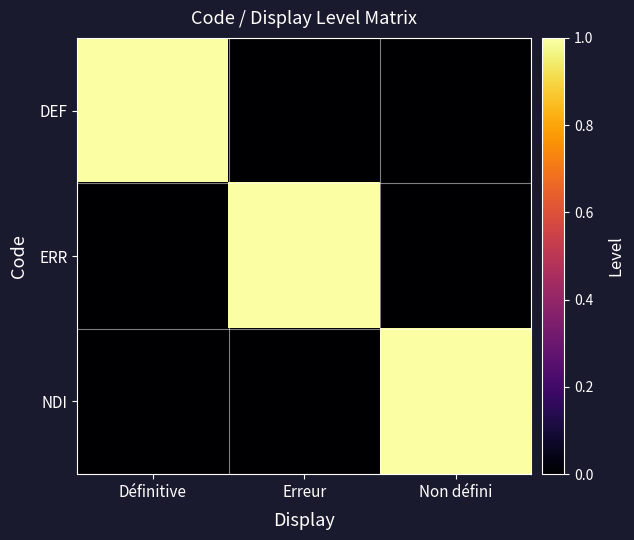

Rank the series at Non défini from highest to lowest value.

NDI, DEF, ERR